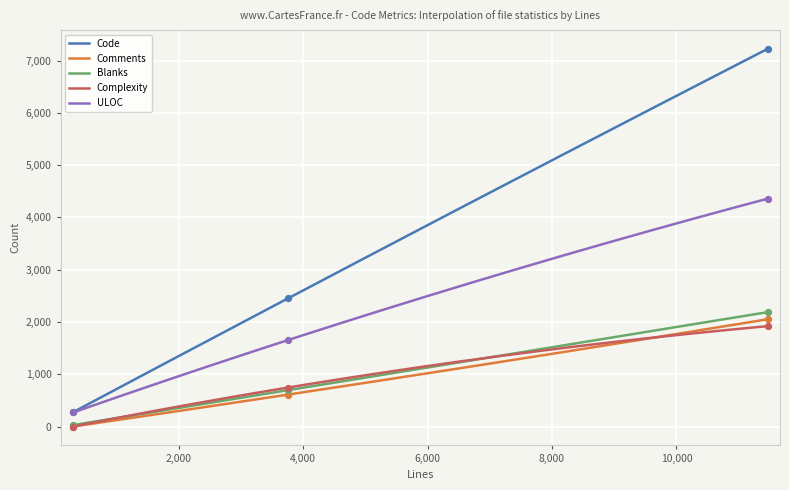

Which series has the widest spread of Y values?

Code